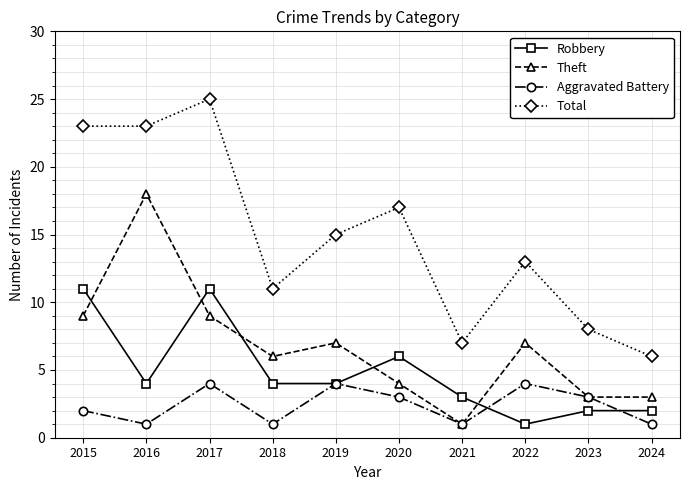

List the series in order of their peak value, lowest first.

Aggravated Battery, Robbery, Theft, Total